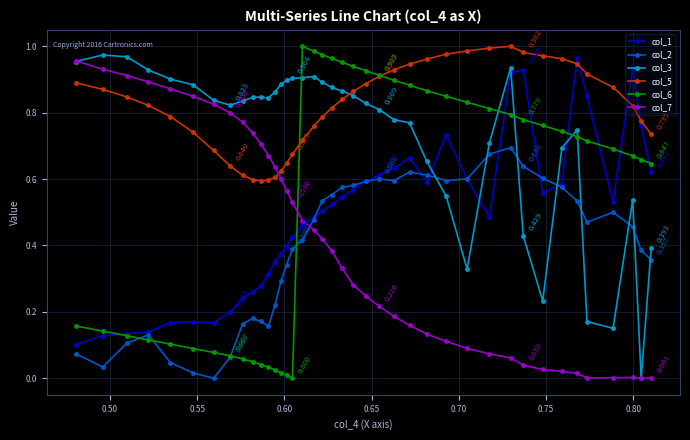

The col_2 series shows 0.9 at 0.85. True or false?

False